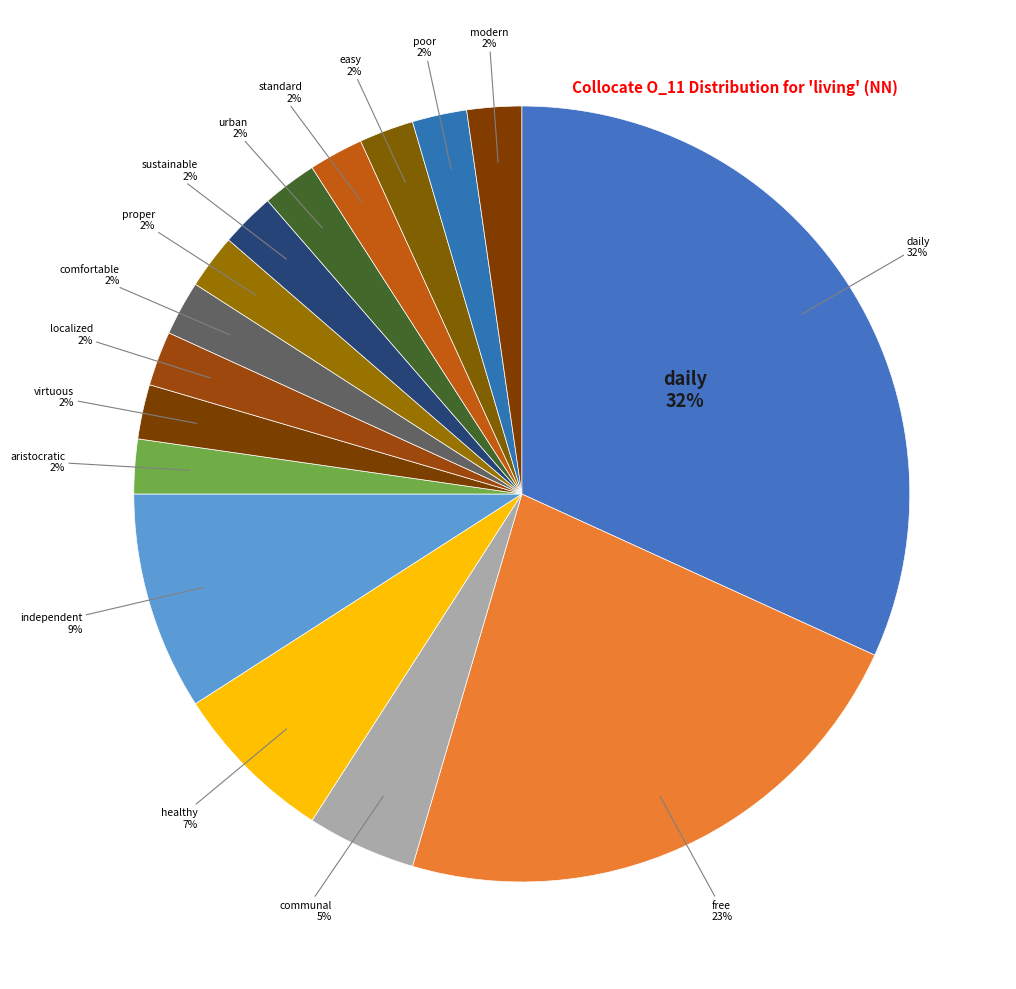

To the nearest percent, what portion does sustainable represent?

2%